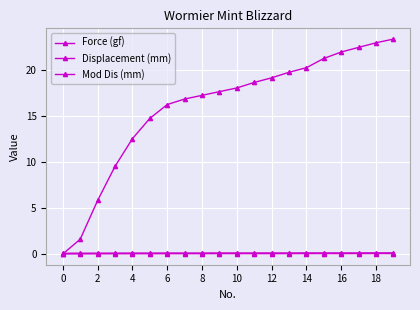

Does the chart have visible grid lines?

Yes